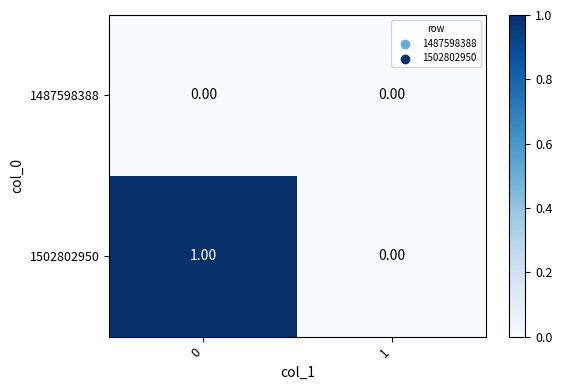

Which series has the largest range (max minus min)?

1502802950